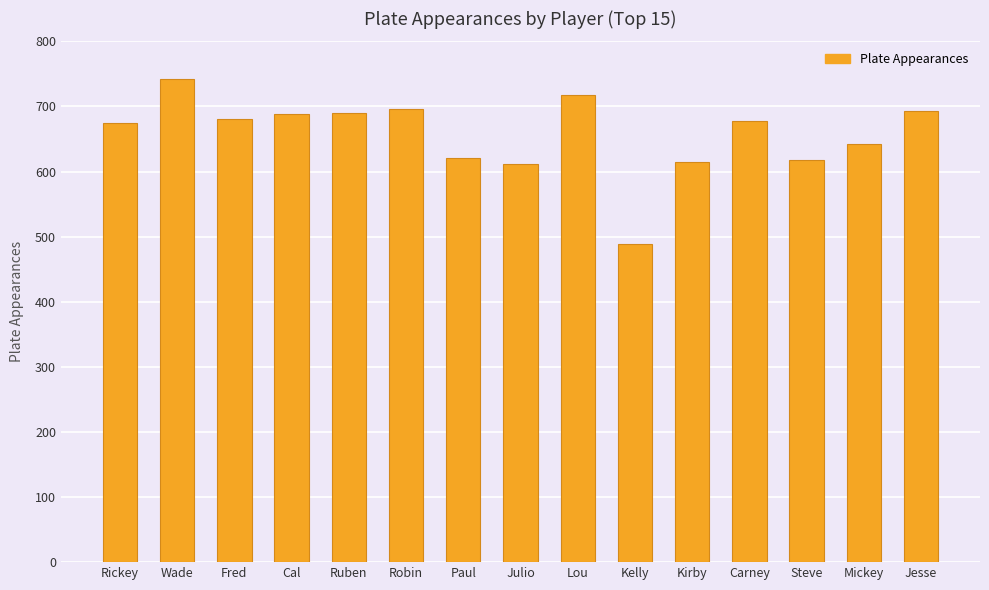

What is the difference between the values at Mickey and Jesse?

50